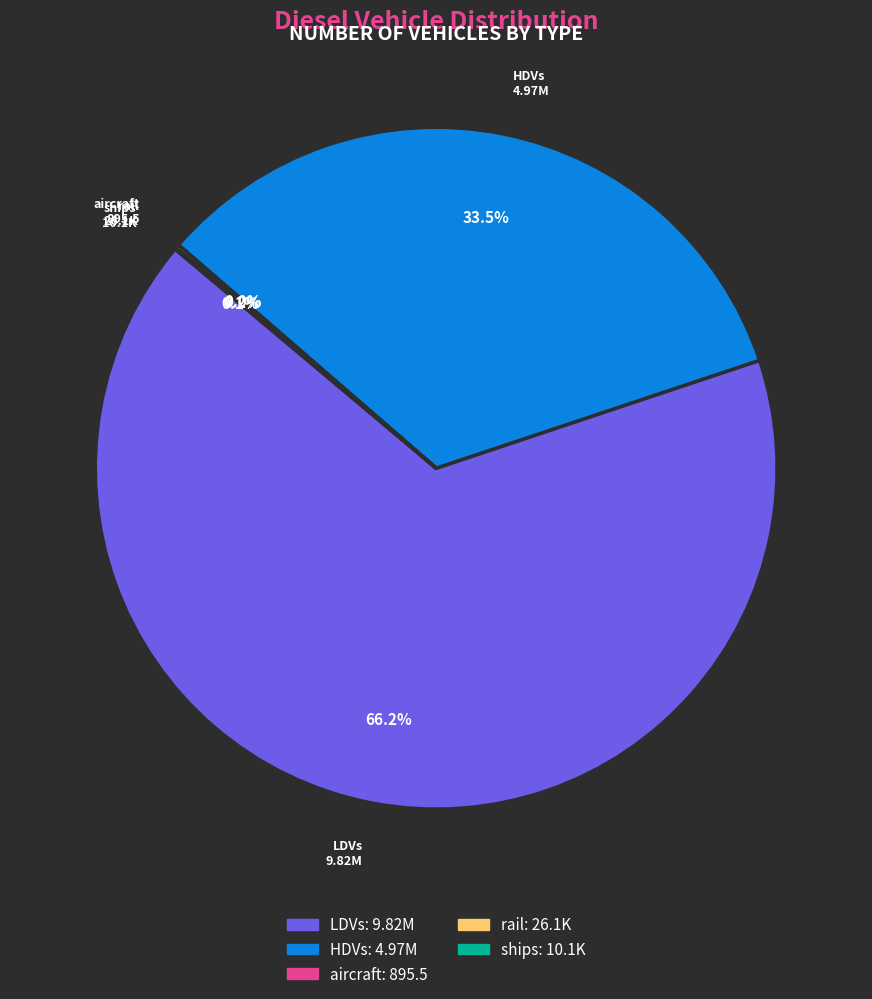

What portion of the pie excludes LDVs?

33.8%